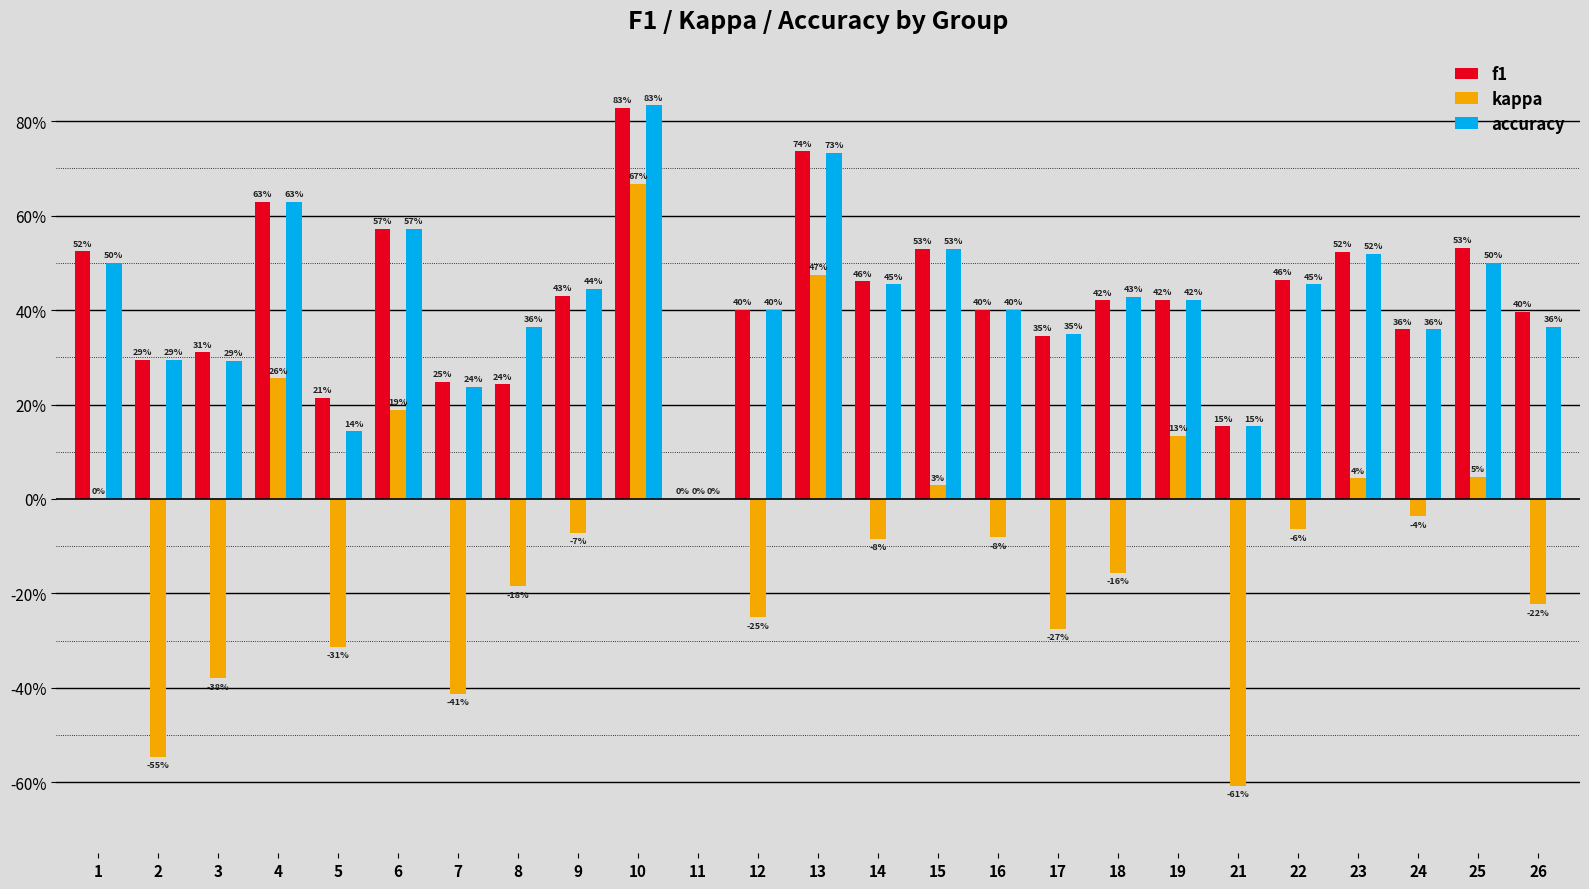

What is the value of the accuracy bar at the 16th from the left?

0.4